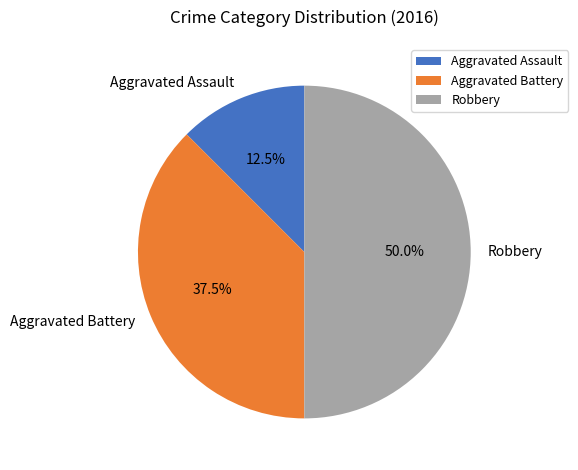

True or false: Robbery accounts for 50% of the total.

True